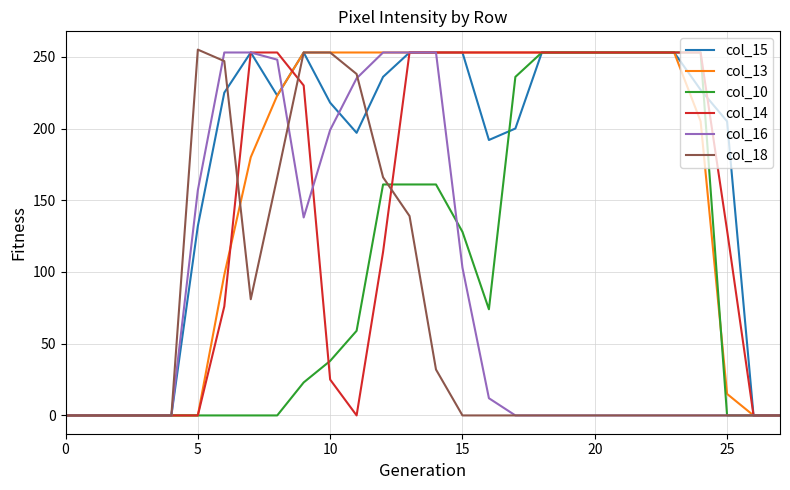

Which series has the largest total across all categories?

col_15